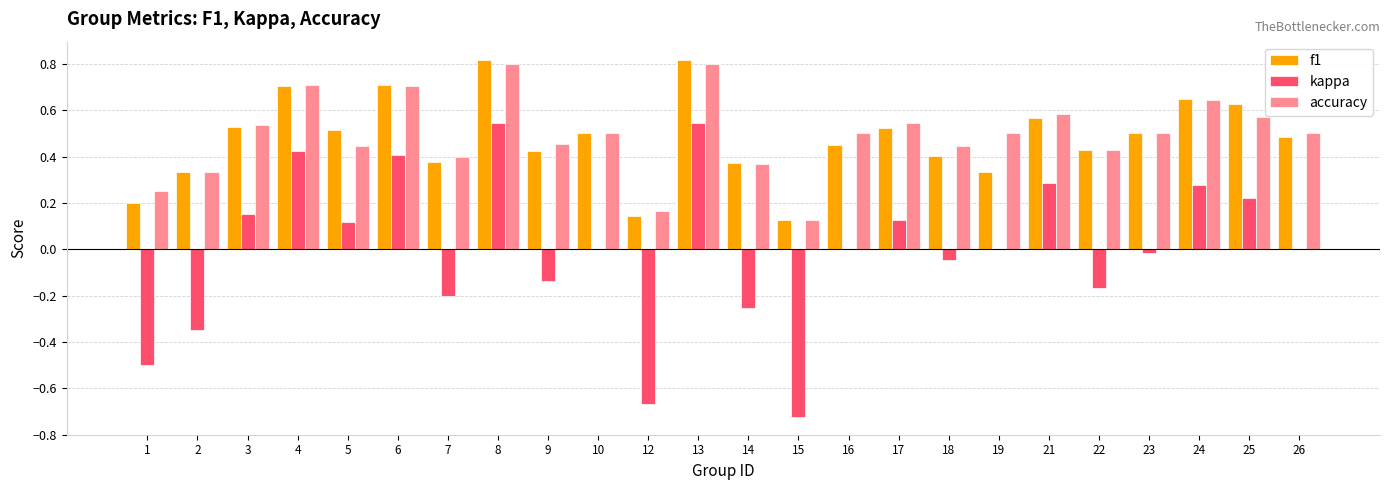

What are all the series names shown in the legend?

f1, kappa, accuracy